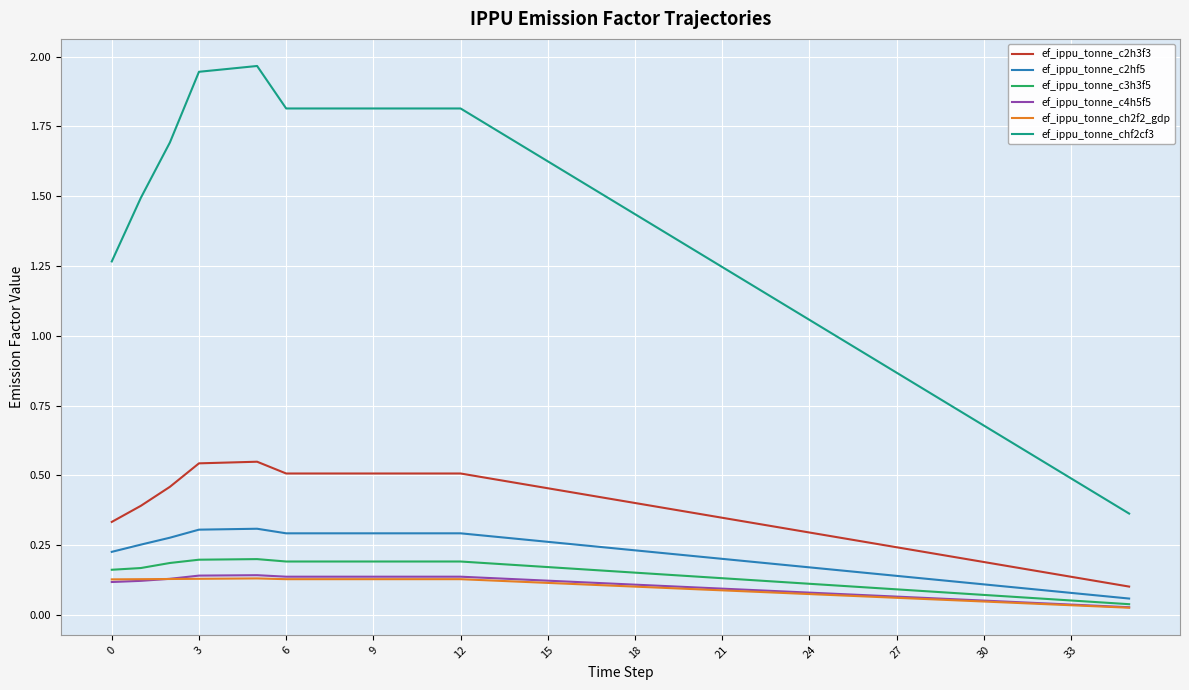

How many lines are shown in the chart?

6